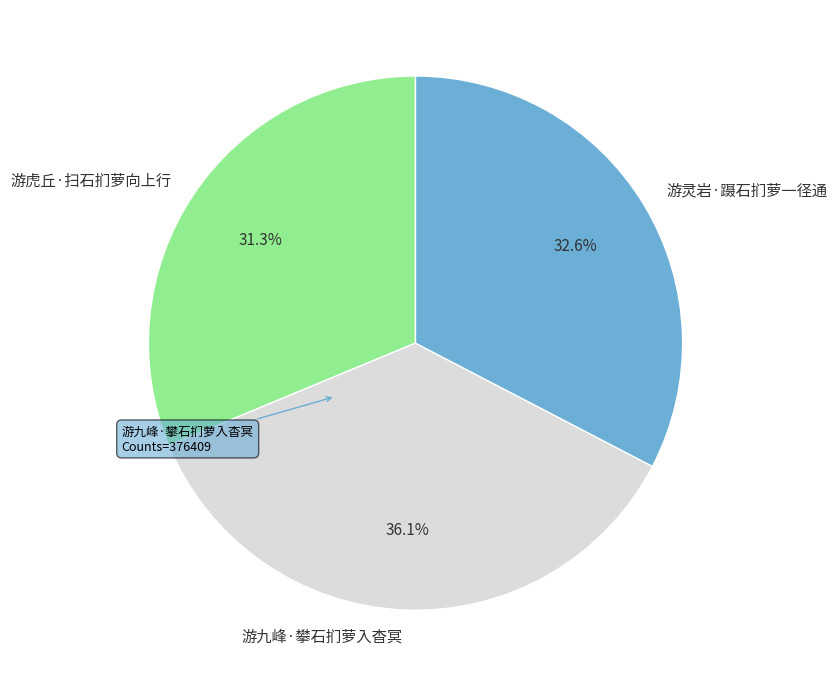

Which category has the biggest portion of the pie?

游九峰·攀石扪萝入杳冥